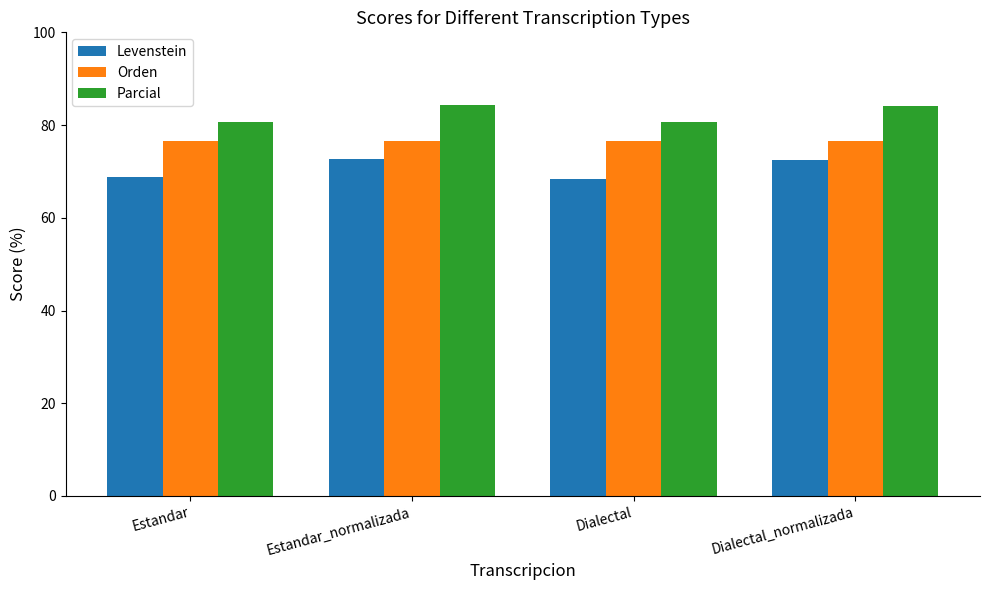

What are all the series names shown in the legend?

Levenstein, Orden, Parcial